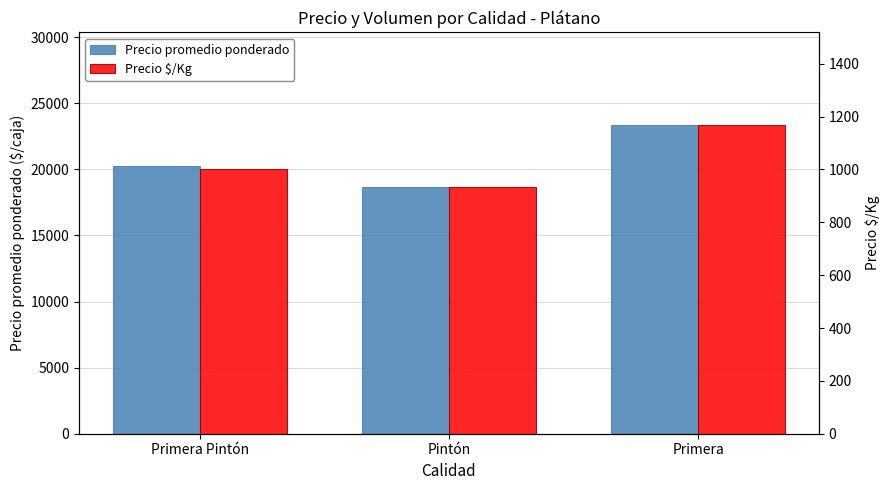

What is the difference between the Precio promedio ponderado values at Primera Pintón and Pintón?

1593